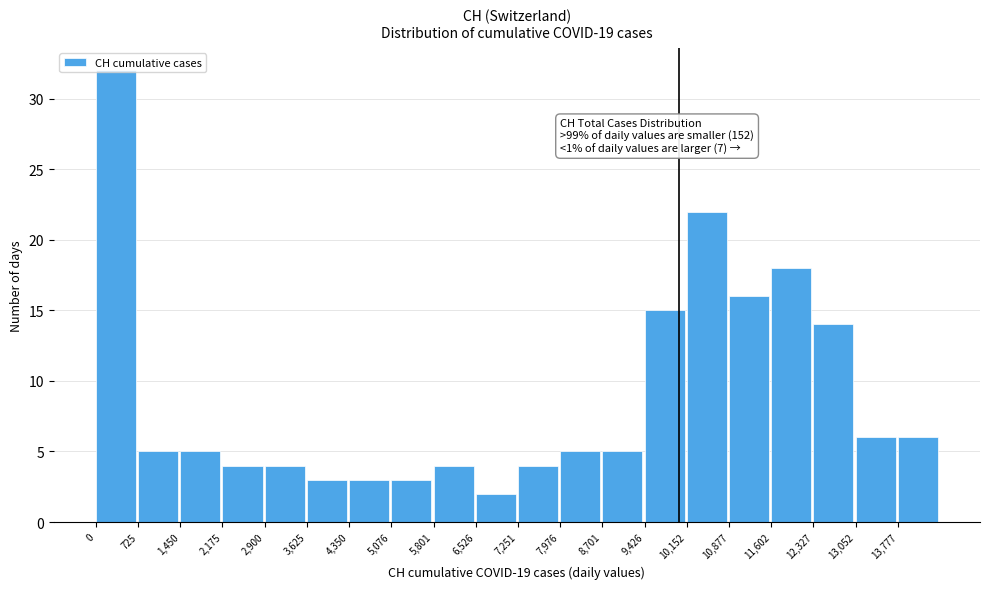

Over which range of the x-axis is the bar tallest?

0 to 700